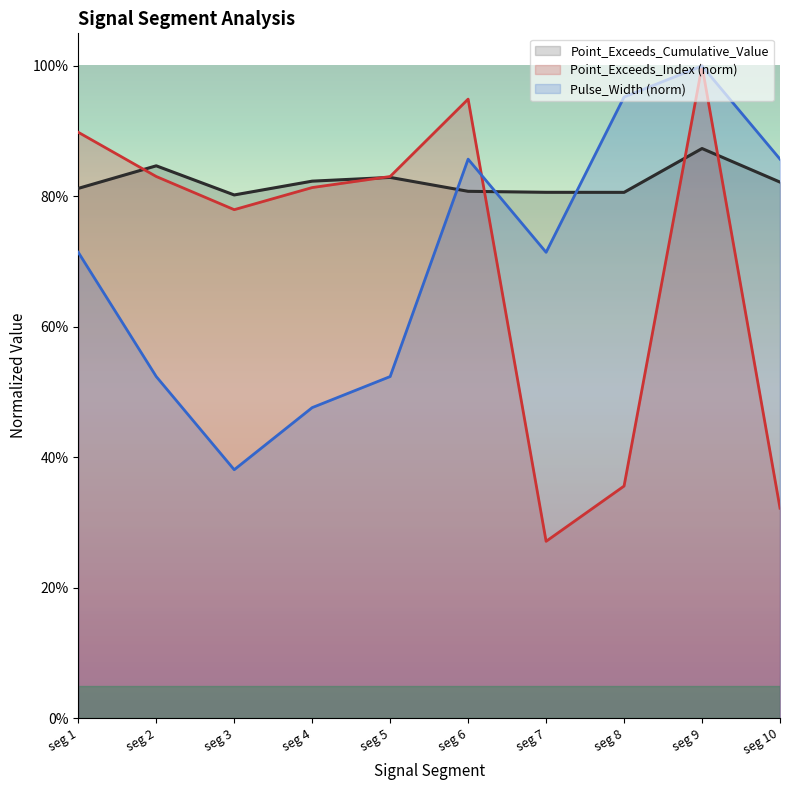

How many interior local valleys does the Pulse_Width series have?

2